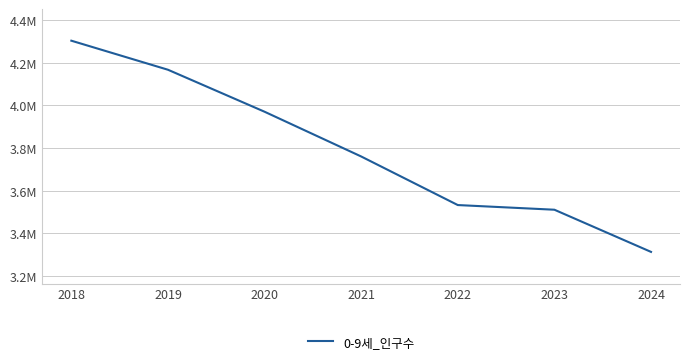

Reading right to left, list all the values displayed in this chart.

3313117	3510756	3532642	3760350	3970070	4166914	4303062